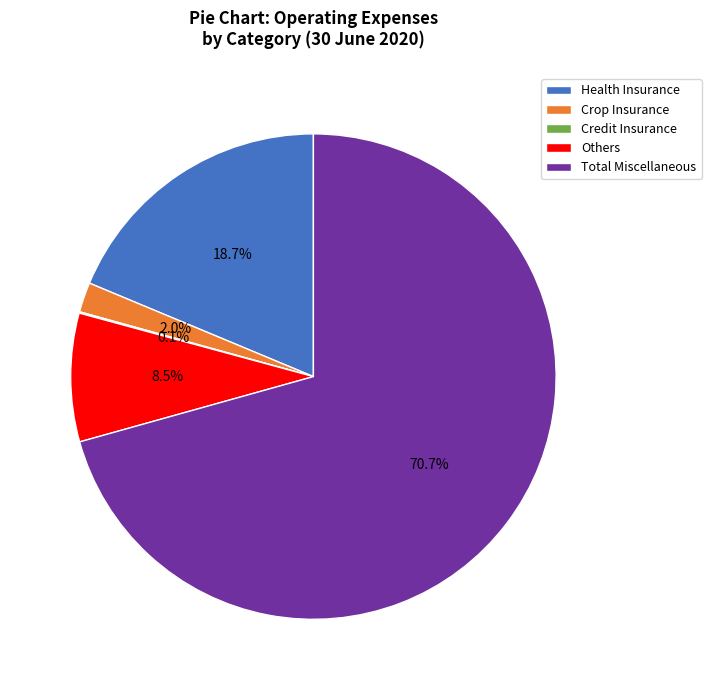

Which slice is the largest?

Total Miscellaneous